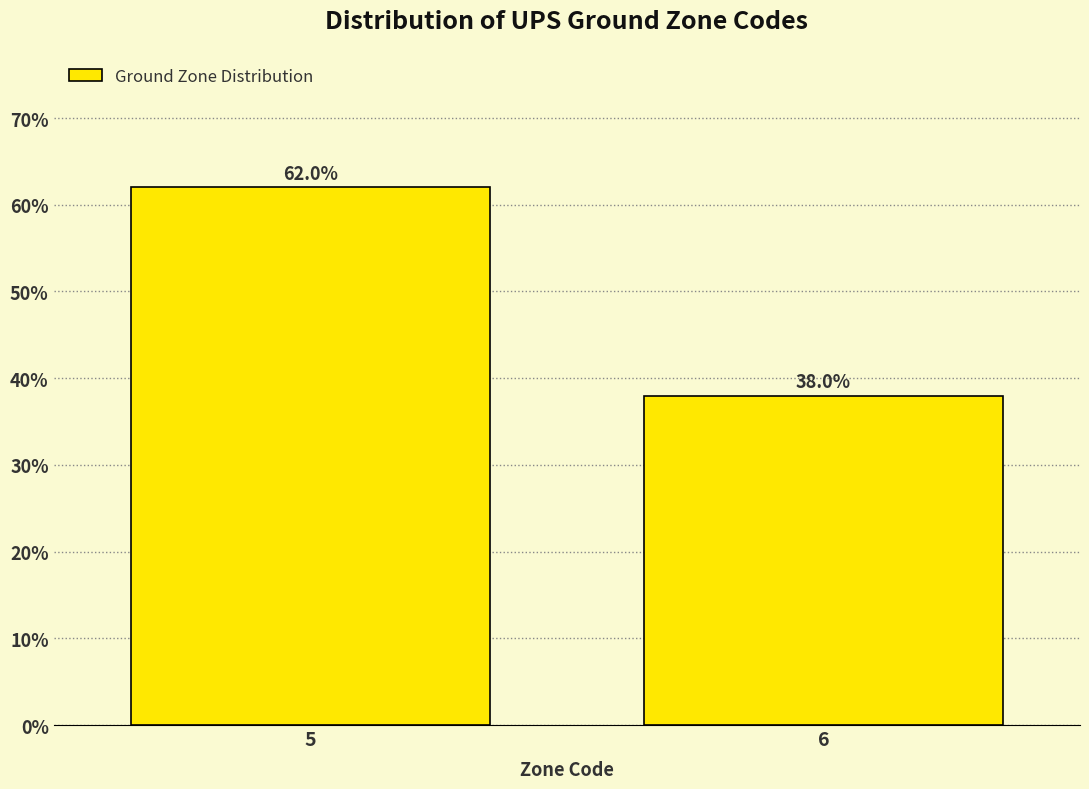

Reading right to left, what are all the values shown in this chart?

6=38	5=62